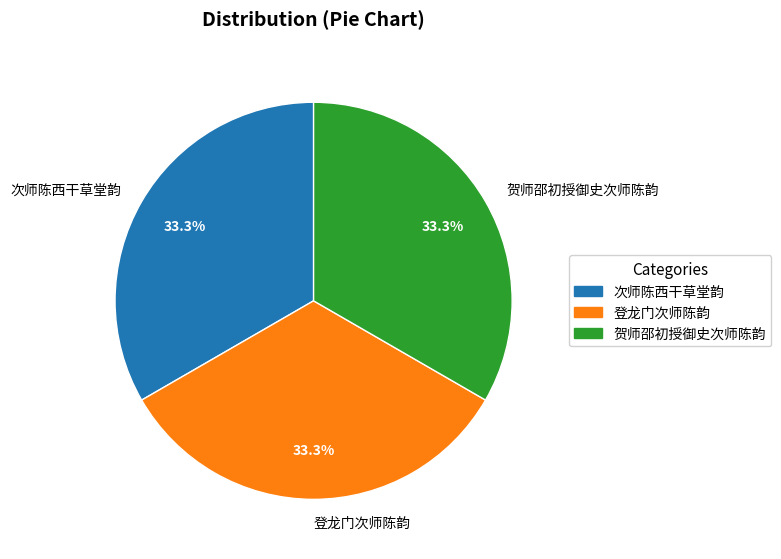

Is the sum of 登龙门次师陈韵 and 次师陈西干草堂韵 greater than half?

Yes